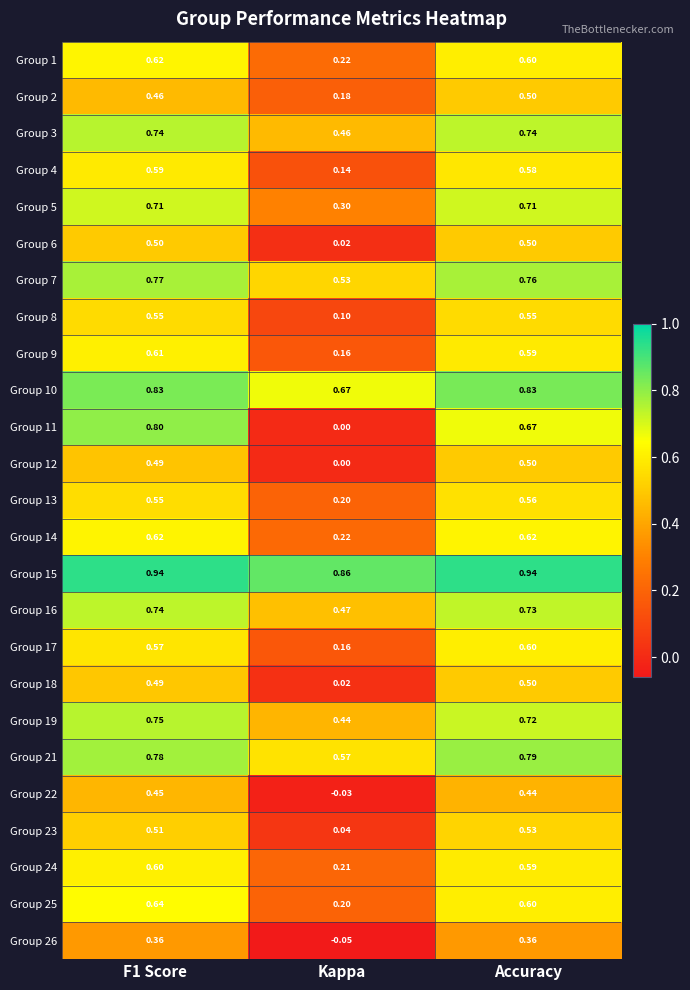

At which label is Group 16 closest to 0?

Kappa